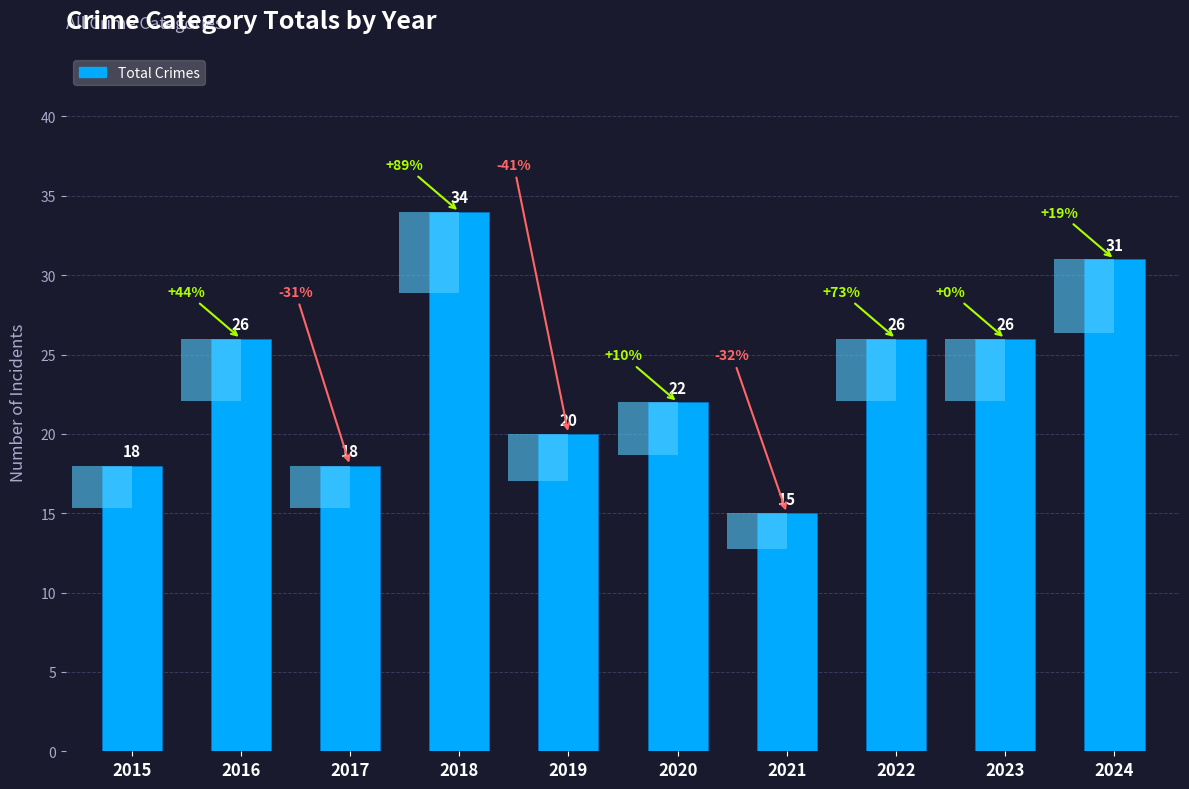

Rank the categories by value from highest to lowest.

2018, 2024, 2016, 2022, 2023, 2020, 2019, 2015, 2017, 2021